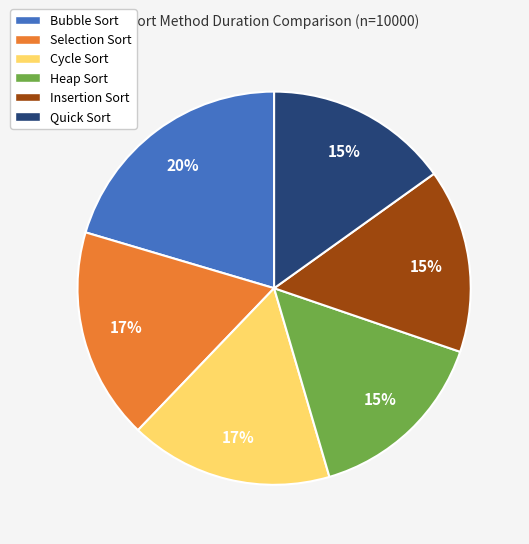

What is the largest slice in the pie chart?

Bubble Sort